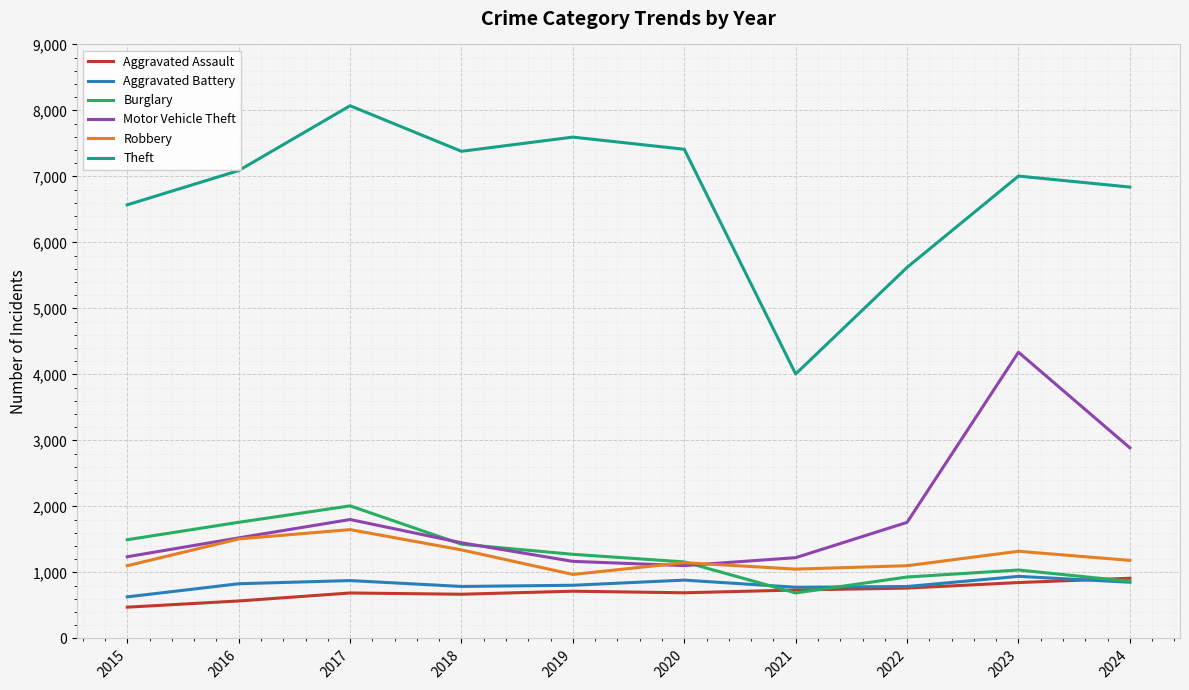

Read the Aggravated Battery value at 2024, to the nearest 5.

850